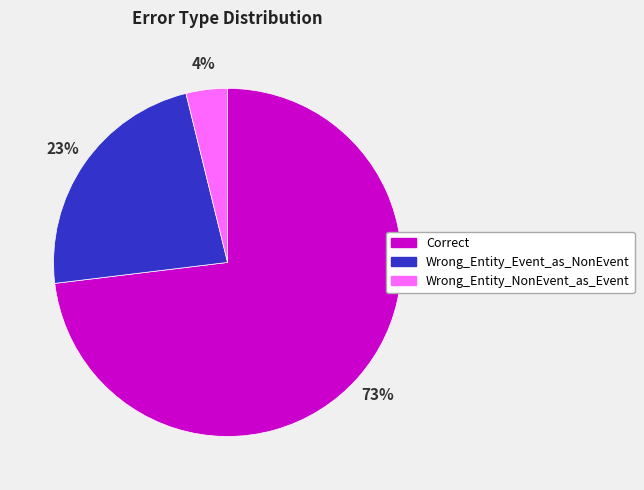

To the nearest percent, what portion does Correct represent?

73%